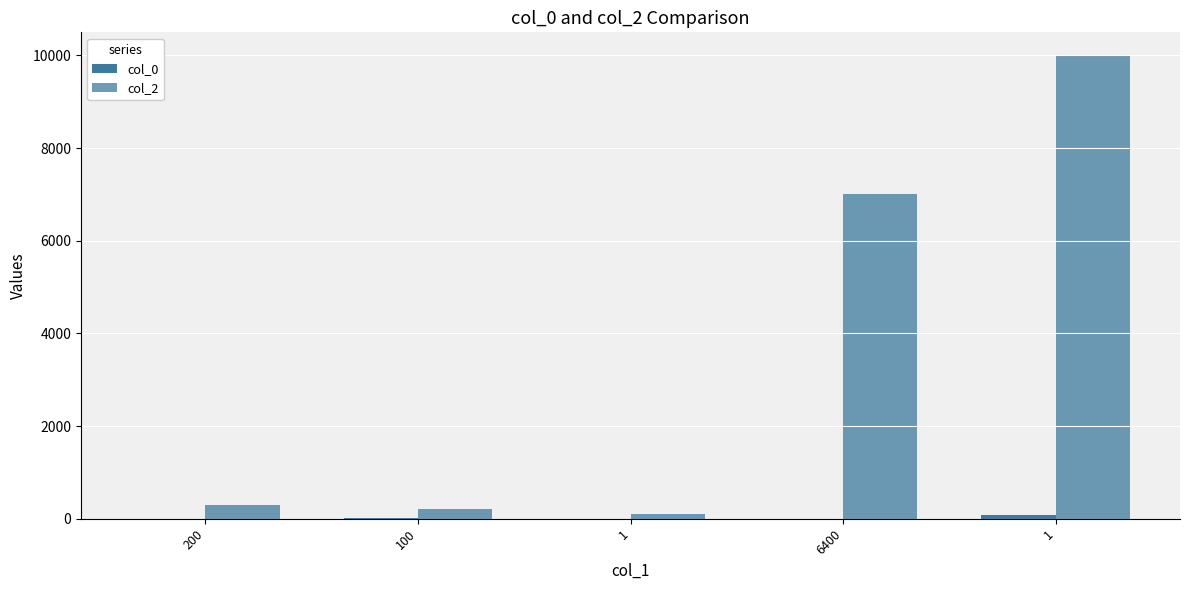

The col_2 series shows 99 at 1. True or false?

True